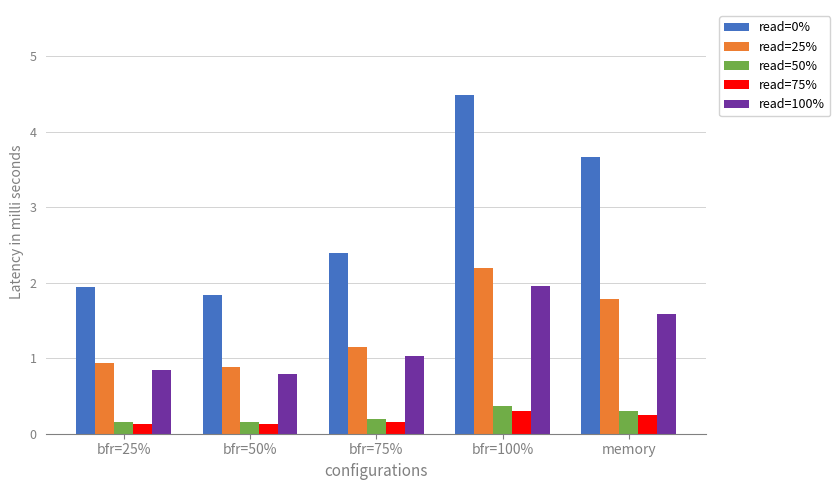

Which series has the largest total across all categories?

read=0%